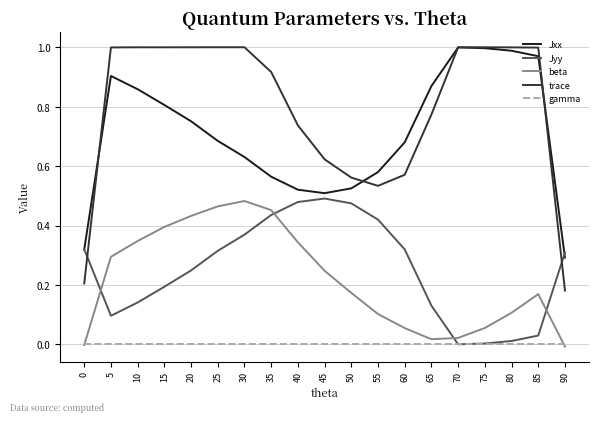

True or false: trace and beta cross at least once.

False